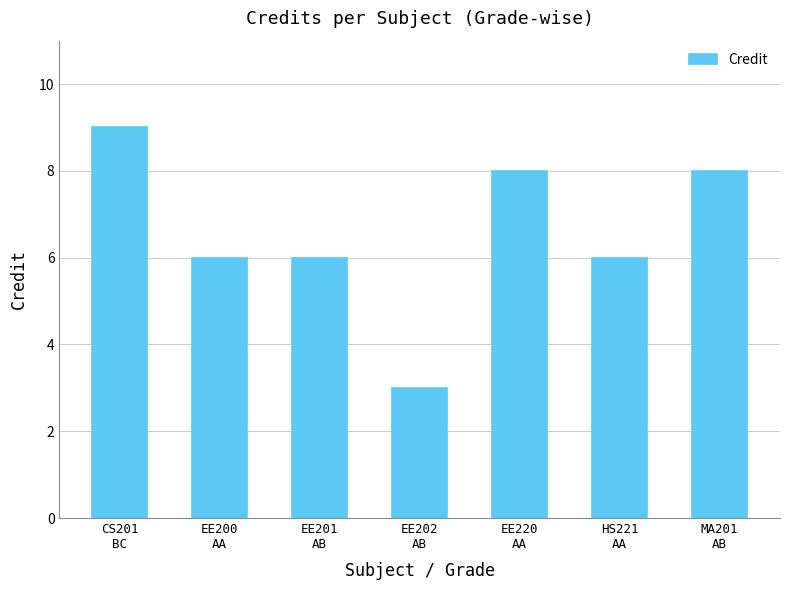

Reading left to right, what are all the values shown in this chart?

CS201
BC=9	EE200
AA=6	EE201
AB=6	EE202
AB=3	EE220
AA=8	HS221
AA=6	MA201
AB=8